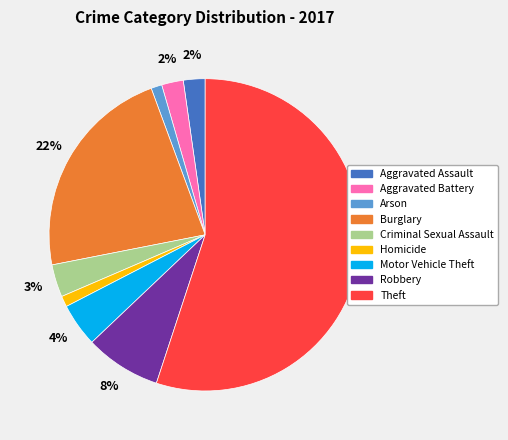

Count the number of slices in the pie.

9